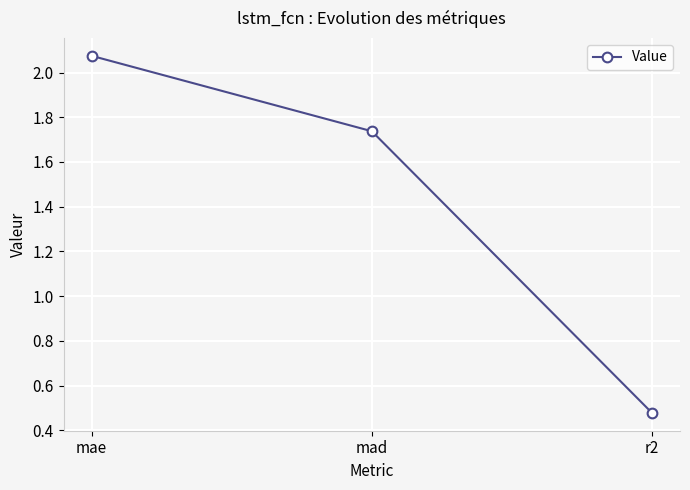

How many distinct data groups are displayed?

1